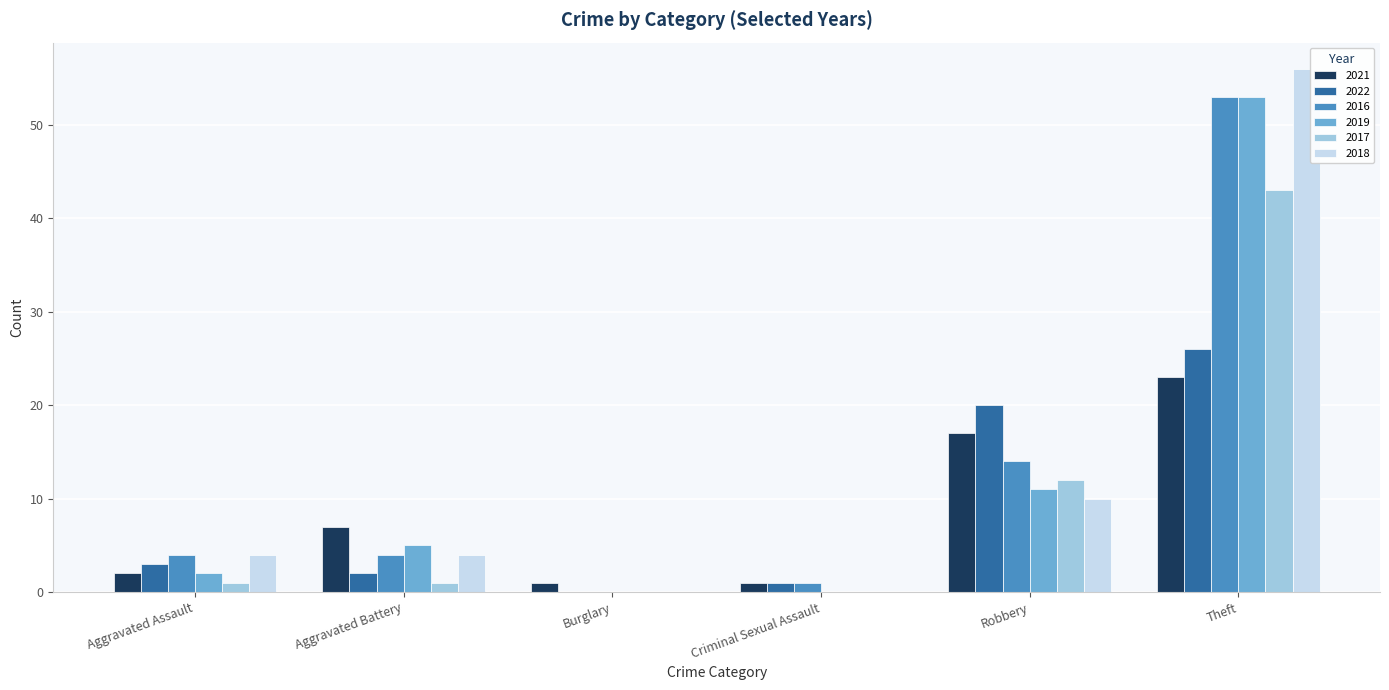

What is the maximum value for 2016?

53